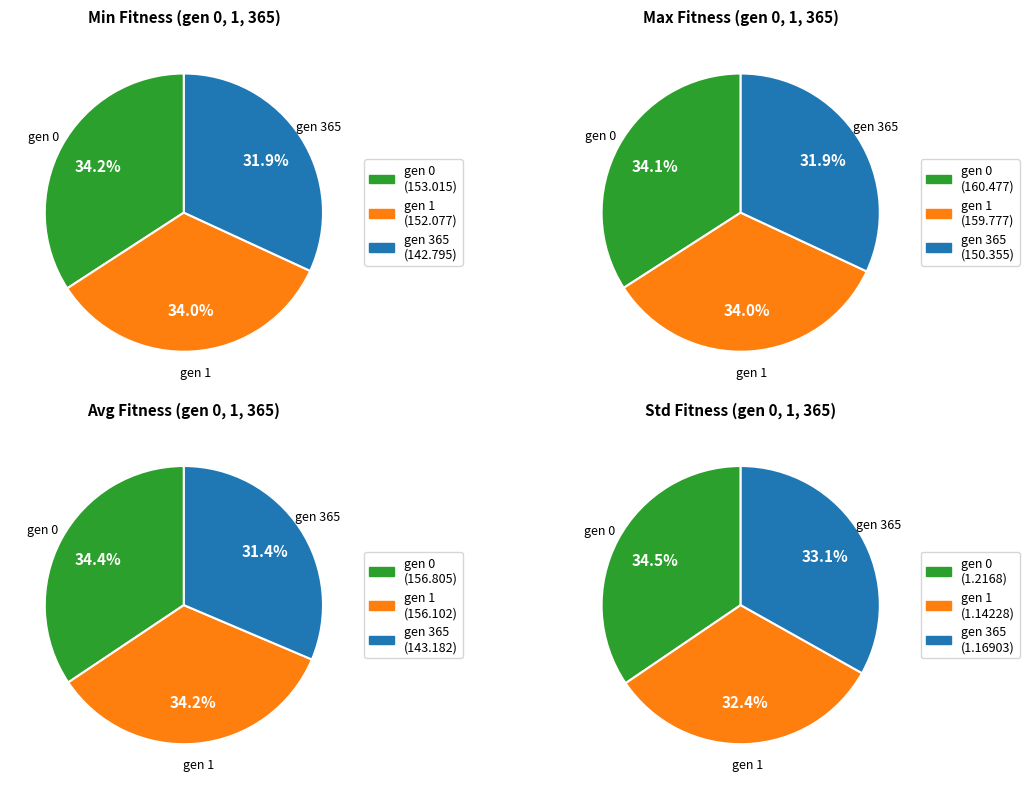

Does gen 365 account for over 50% of the chart?

No